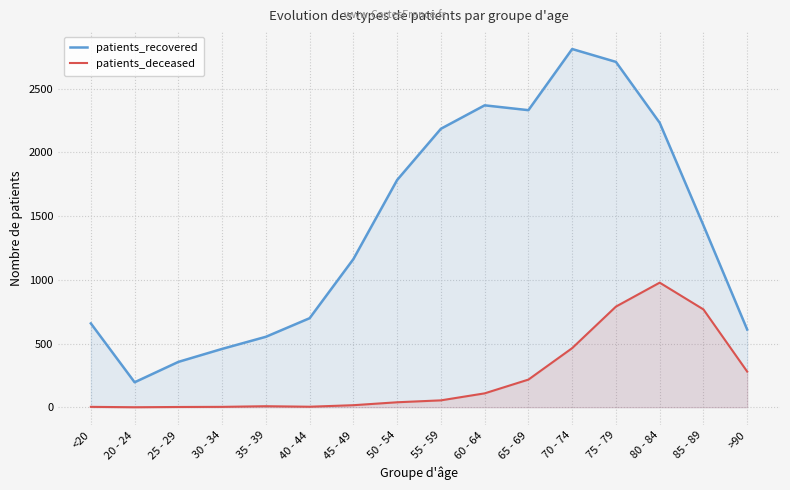

Reading left to right, extract all data points from this chart.

patients_recovered: <20=658	20 - 24=196	25 - 29=356	30 - 34=458	35 - 39=553	40 - 44=699	45 - 49=1163	50 - 54=1784	55 - 59=2186	60 - 64=2370	65 - 69=2332	70 - 74=2812	75 - 79=2711	80 - 84=2233	85 - 89=1428	>90=610
patients_deceased: <20=3	20 - 24=0	25 - 29=2	30 - 34=3	35 - 39=8	40 - 44=4	45 - 49=16	50 - 54=39	55 - 59=54	60 - 64=109	65 - 69=217	70 - 74=464	75 - 79=790	80 - 84=978	85 - 89=768	>90=280